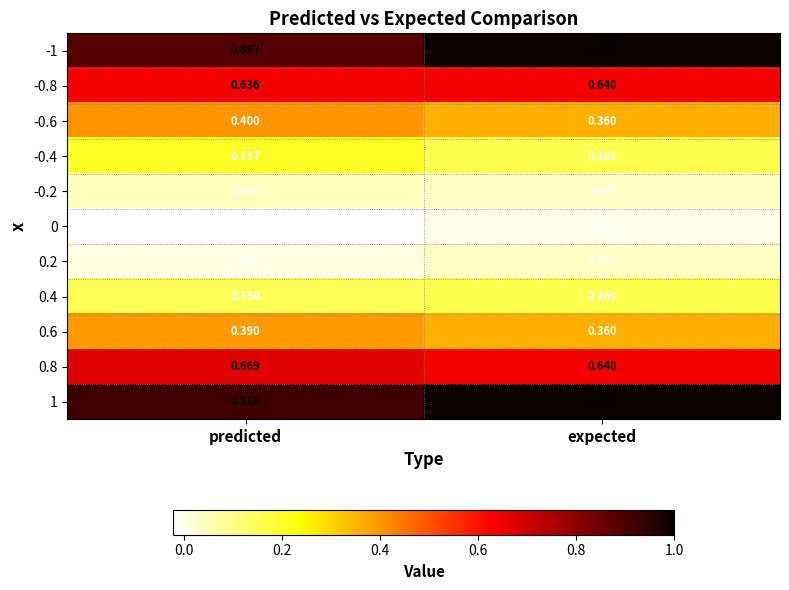

At which label does -0.2 reach its peak?

predicted